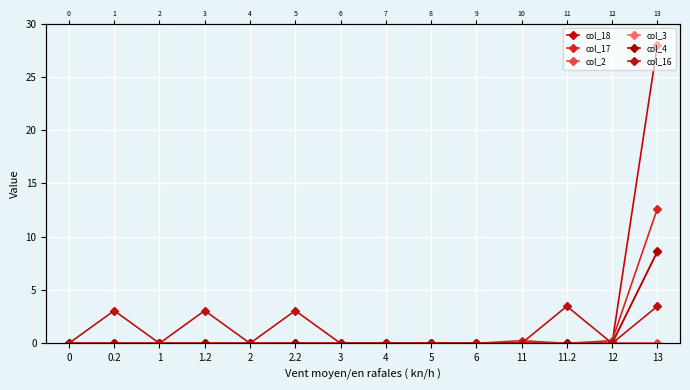

Is this an area chart (filled region under the line)?

No